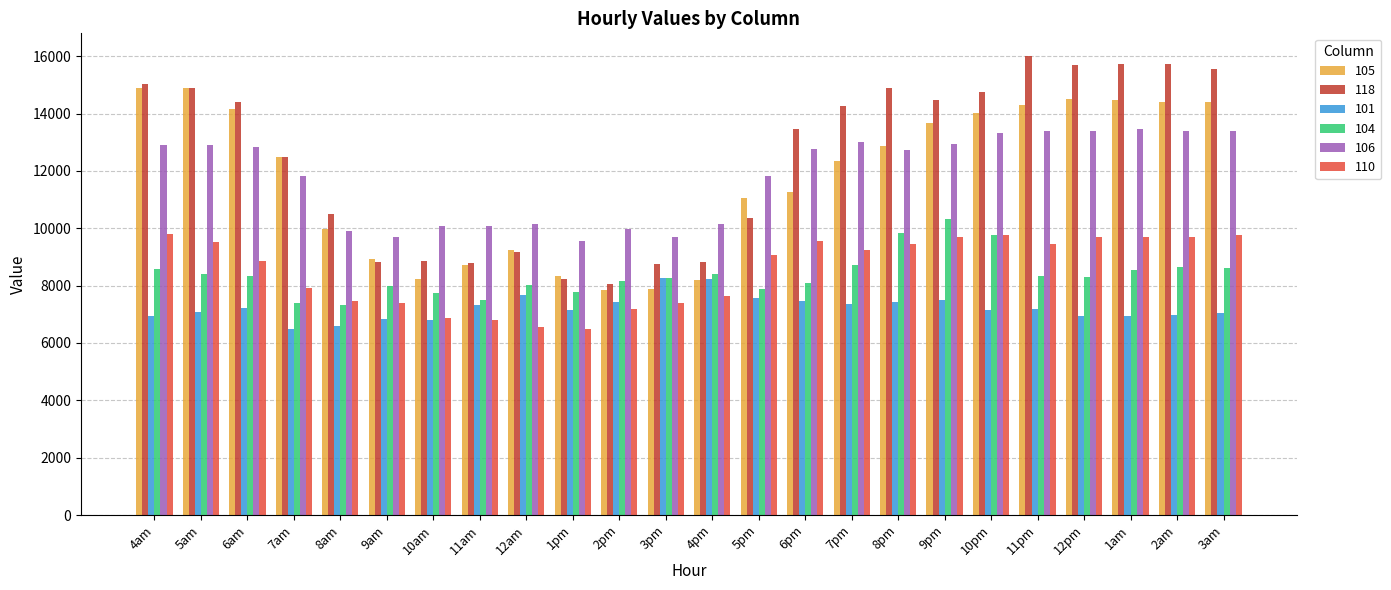

At which label does 104 first exceed 8330?

4am